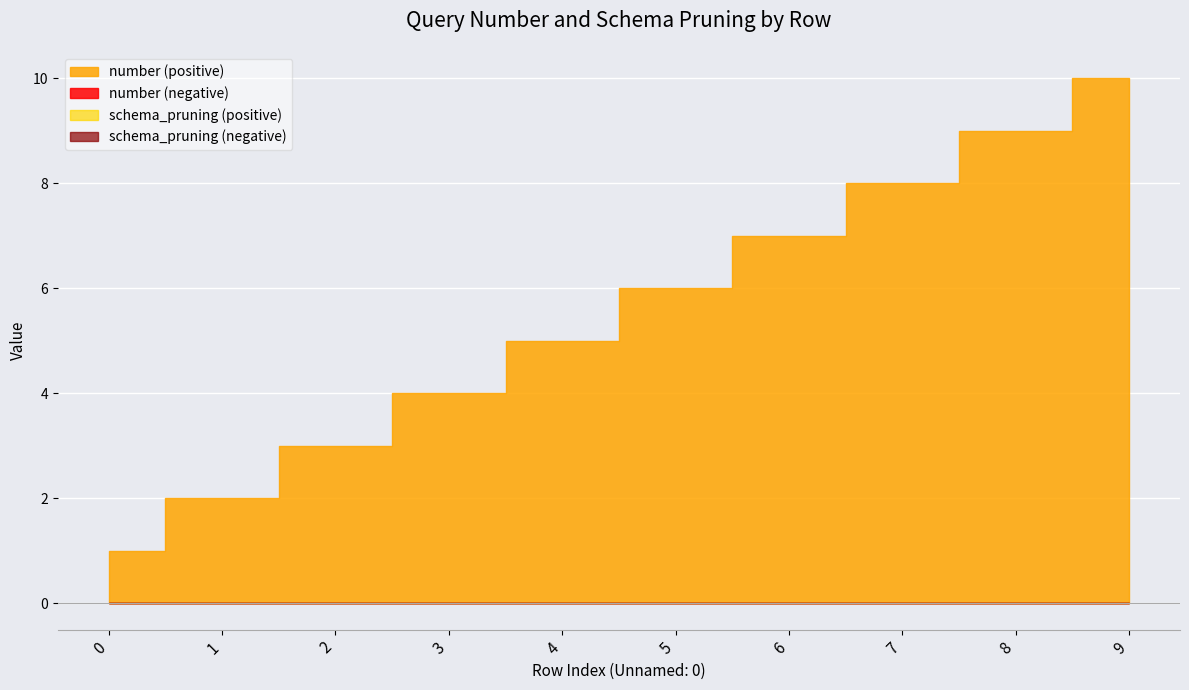

True or false: schema_pruning has a value of 0 at 5.

True